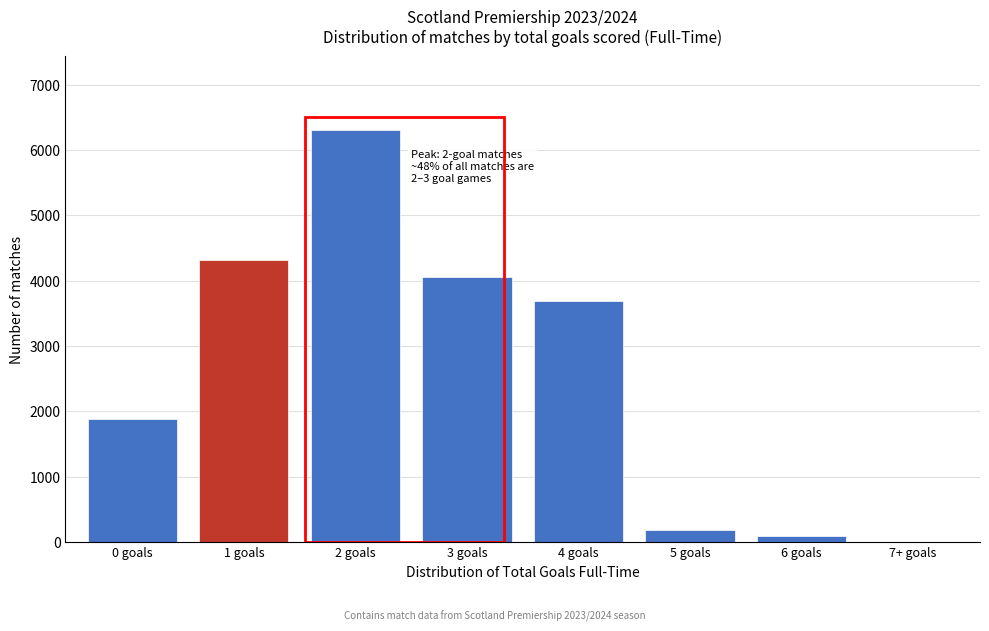

Reading left to right, extract all data points from this chart.

0 goals=1890	1 goals=4320	2 goals=6300	3 goals=4050	4 goals=3690	5 goals=180	6 goals=90	7+ goals=0